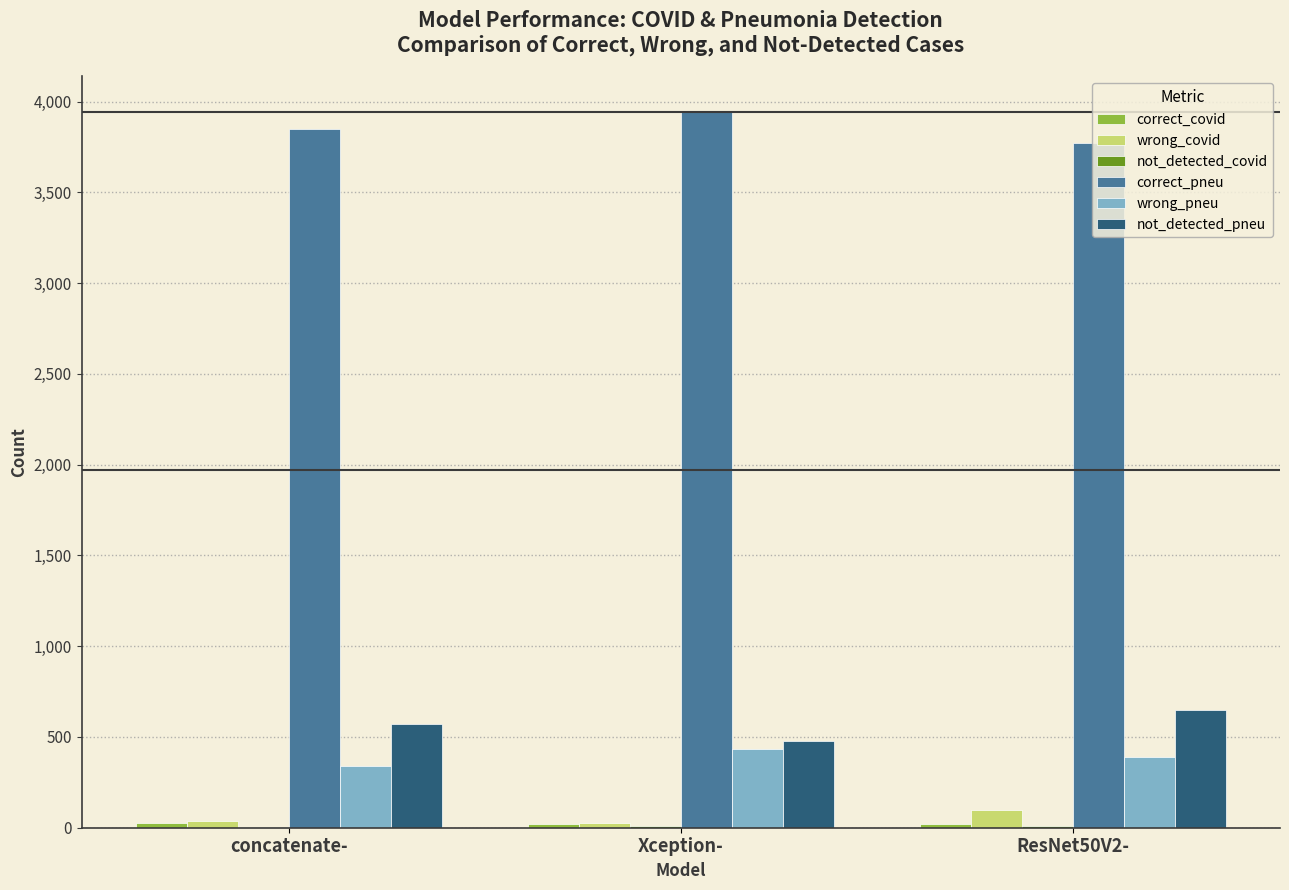

What is the difference between the wrong_covid values at concatenate- and ResNet50V2-?

62